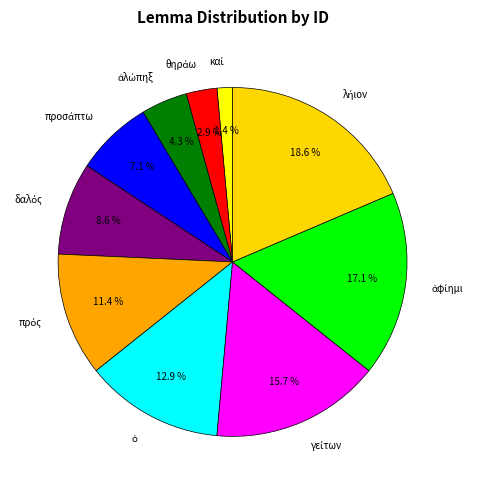

Is there any slice that represents more than half of the pie?

No